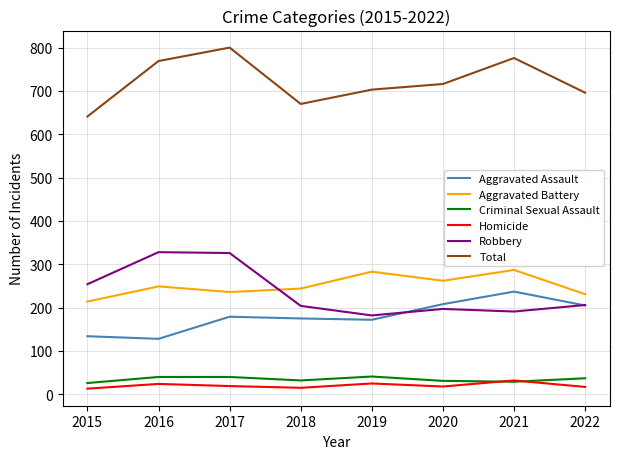

Count the number of categories in the chart.

8